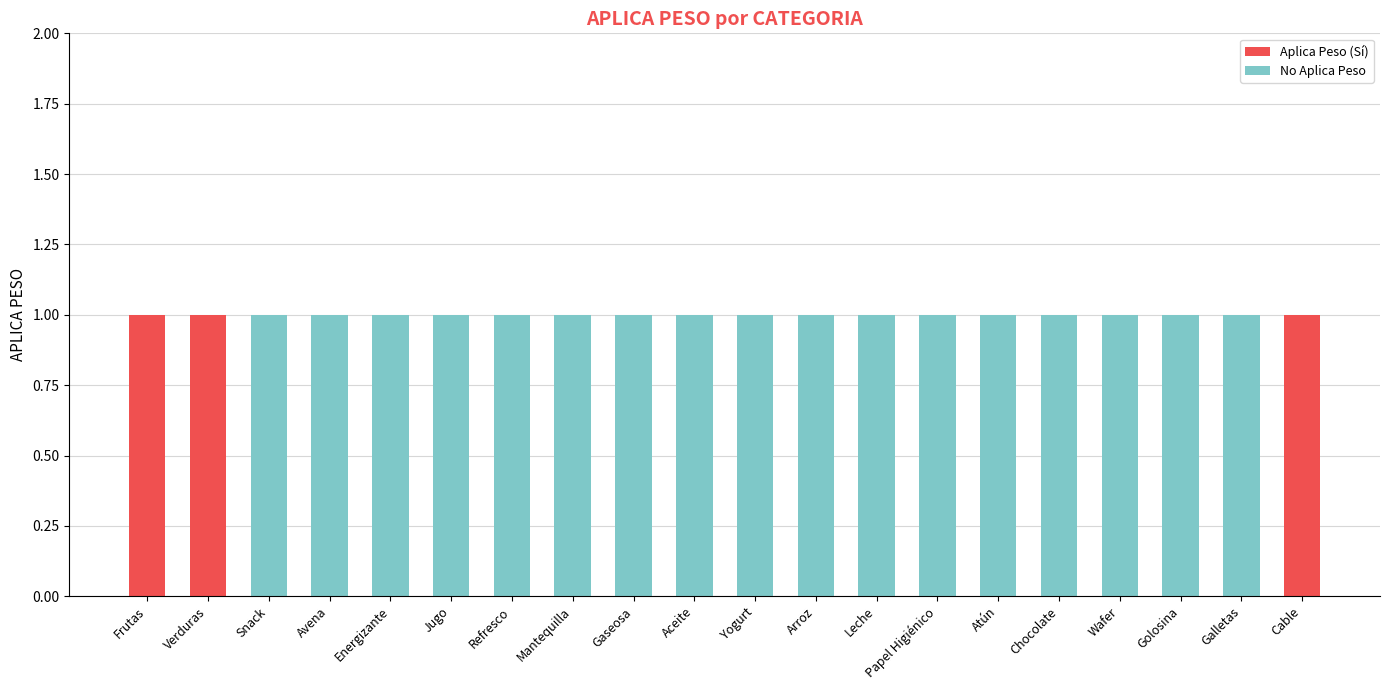

Is it true that Aplica Peso (Sí) equals -1 at Golosina?

False